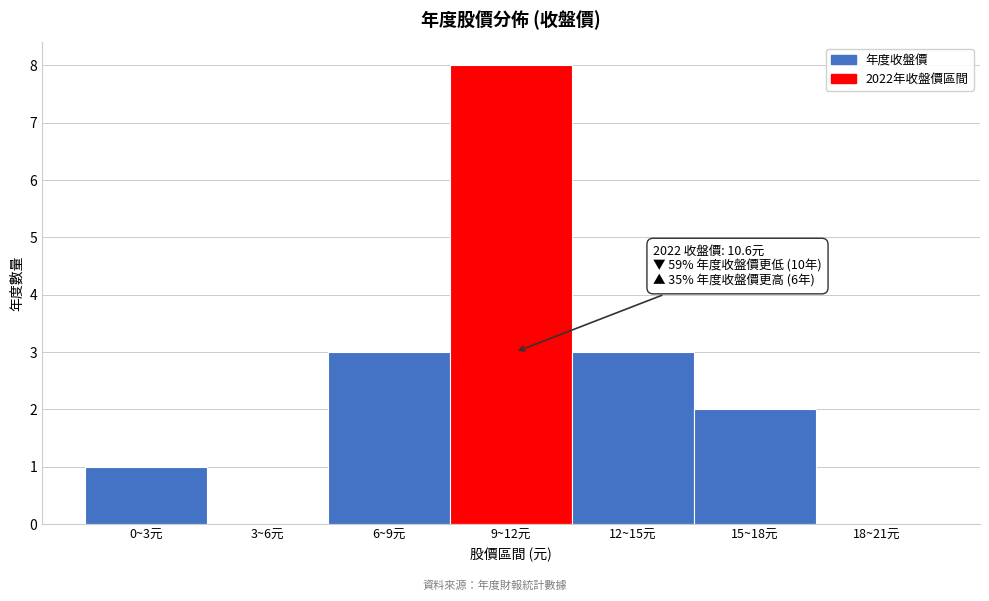

Reading left to right, what are all the values shown in this chart?

0~3元=1	3~6元=0	6~9元=3	9~12元=8	12~15元=3	15~18元=2	18~21元=0